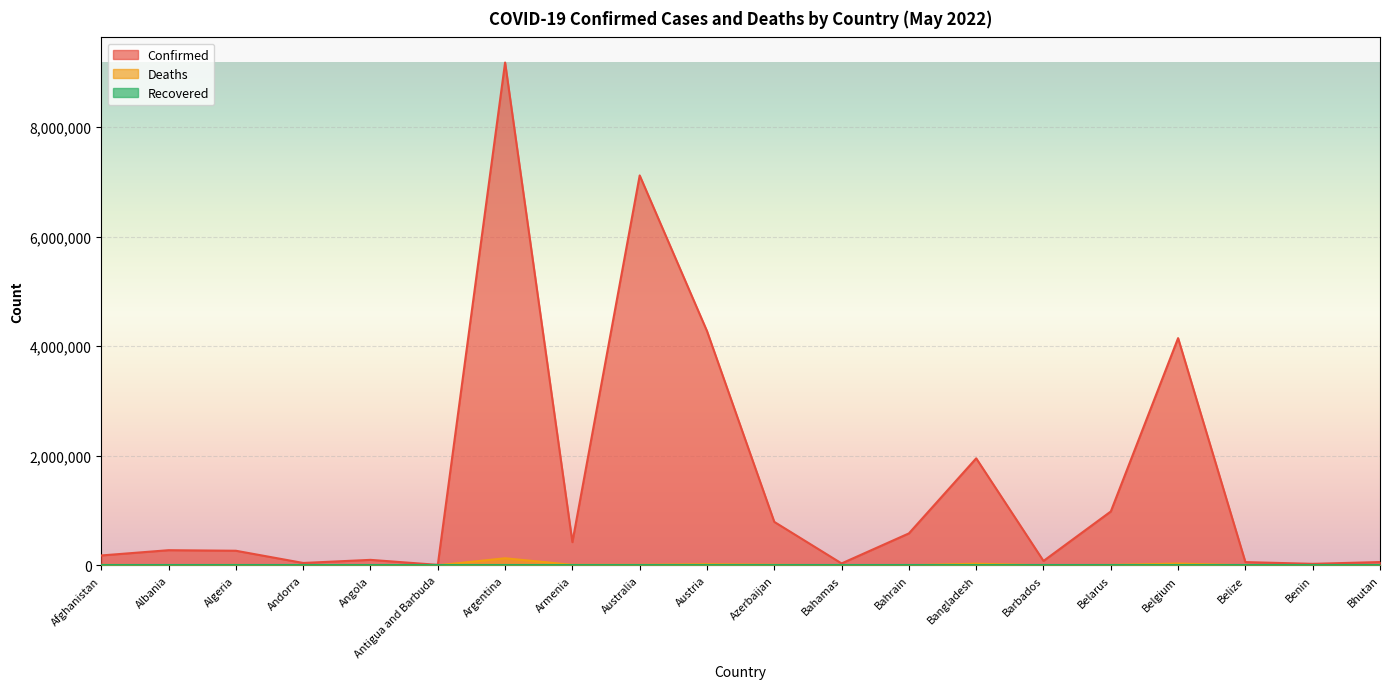

Reading right to left, what are all the values shown in this chart?

Confirmed: 59614	26952	58873	4147568	982867	79628	1953356	582694	34355	792714	4276334	7117601	422939	9178795	8062	99527	42894	265862	275985	179835
Deaths: 21	163	677	31727	6978	444	29130	1485	810	9710	19876	8335	8624	128825	138	1900	153	6875	3497	7699